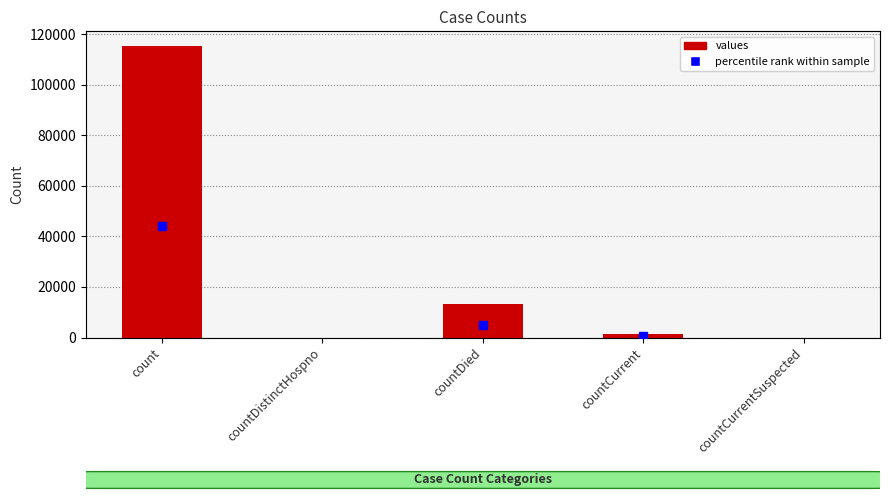

List the labels in order of value, smallest first.

countDistinctHospno, countCurrentSuspected, countCurrent, countDied, count